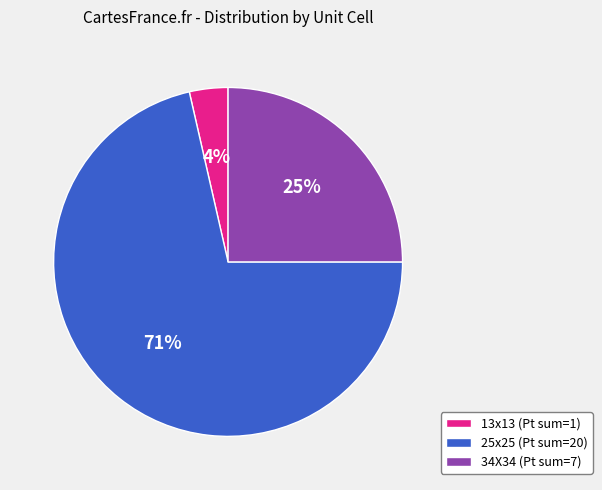

Do 34X34 (Pt sum=7) and 13x13 (Pt sum=1) together represent more than half of the pie?

No